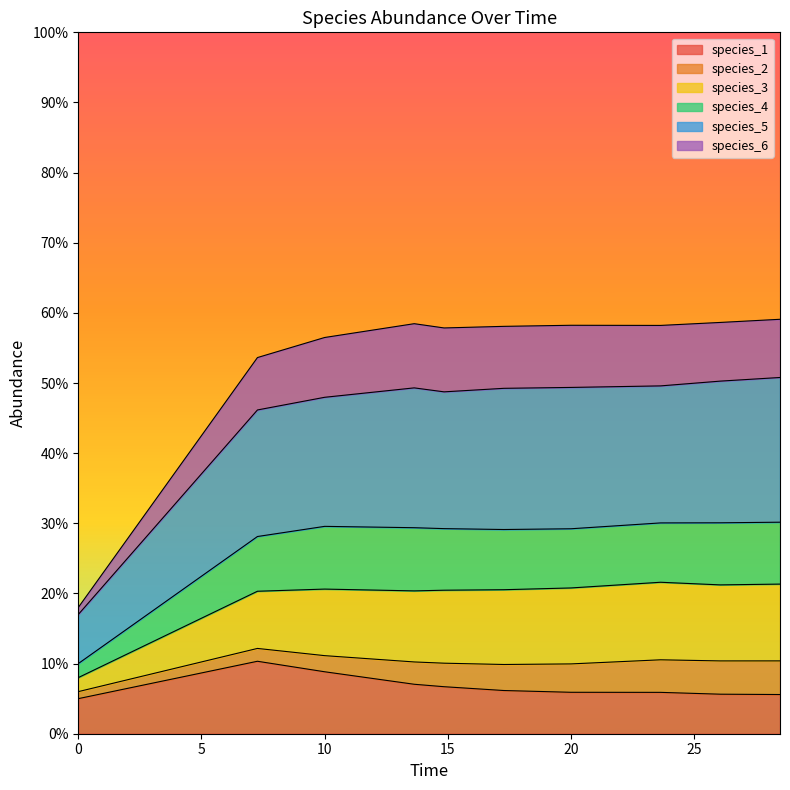

Does the chart display data point markers on the line(s)?

No